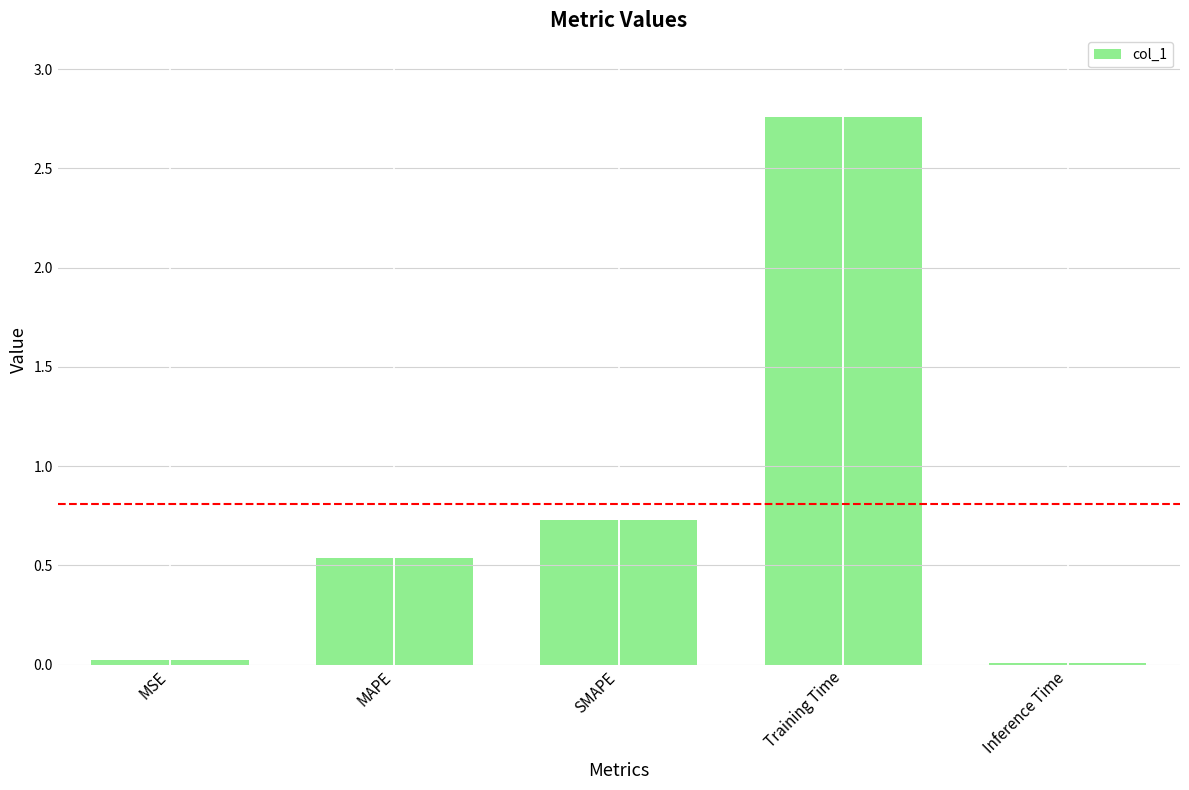

What is the difference between the maximum and second lowest values?

2.7